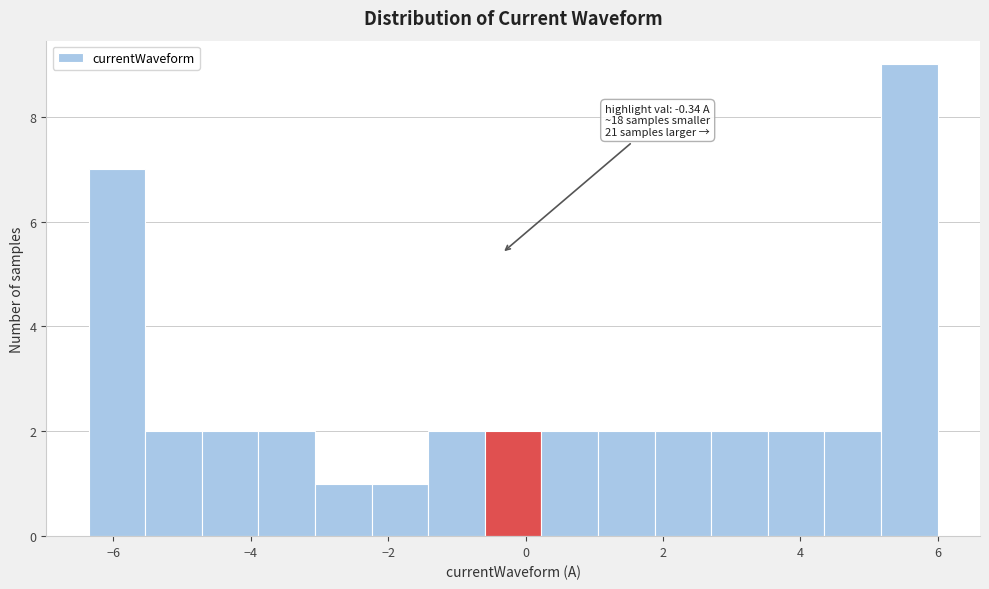

Which range on the x-axis has the tallest bar?

5.2 to 6.0